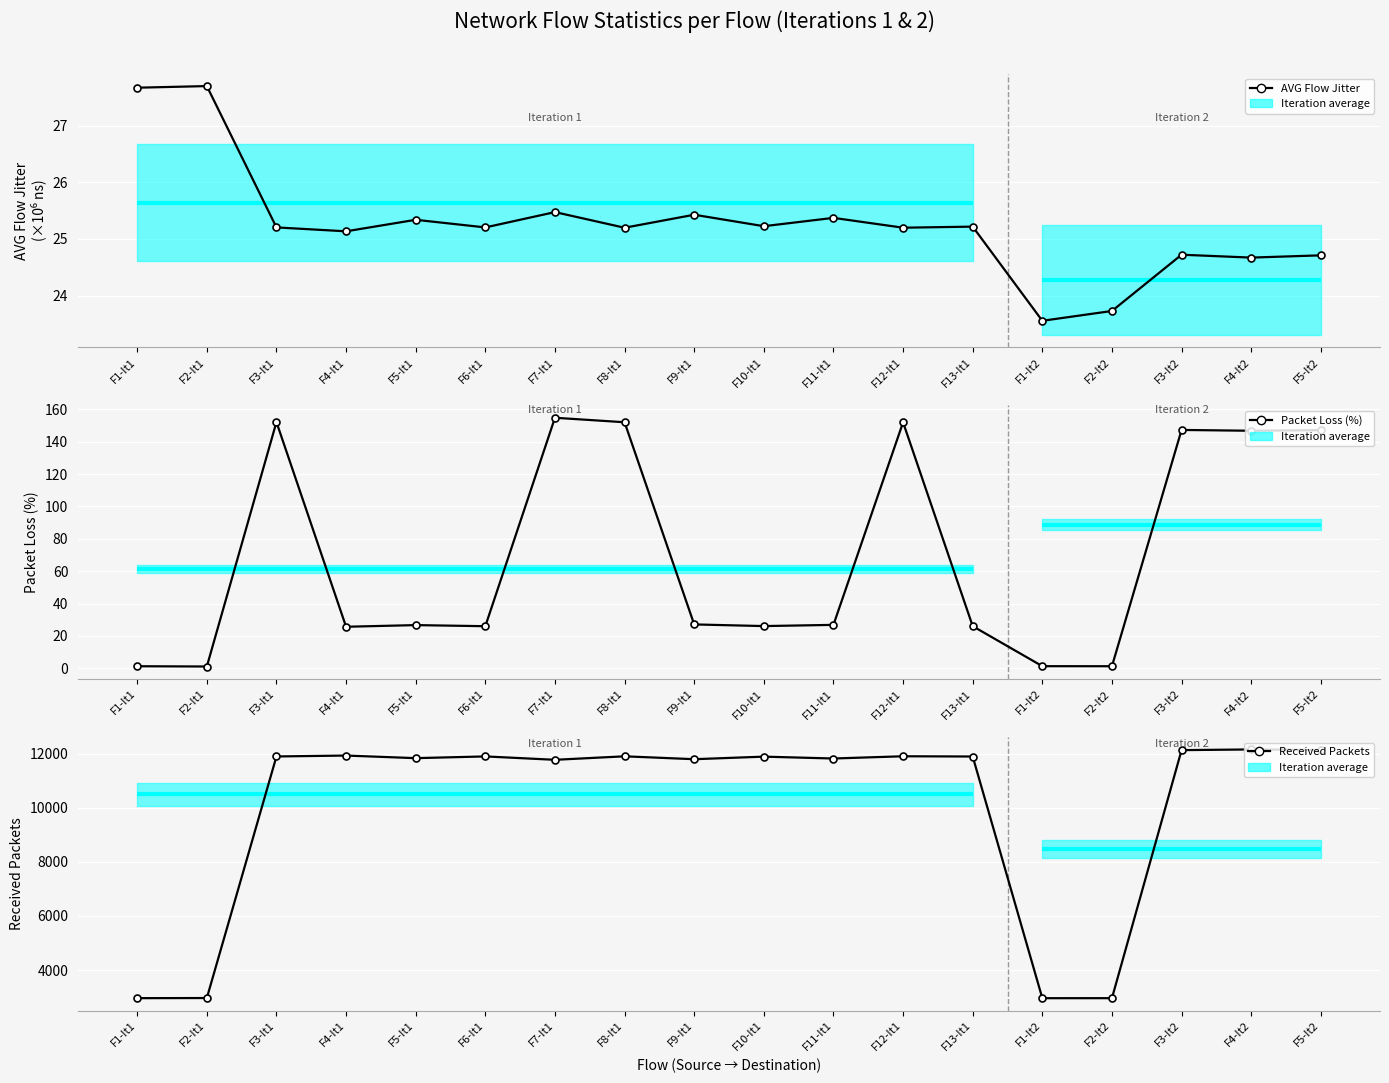

Which series has the largest total across all categories?

Received Packets